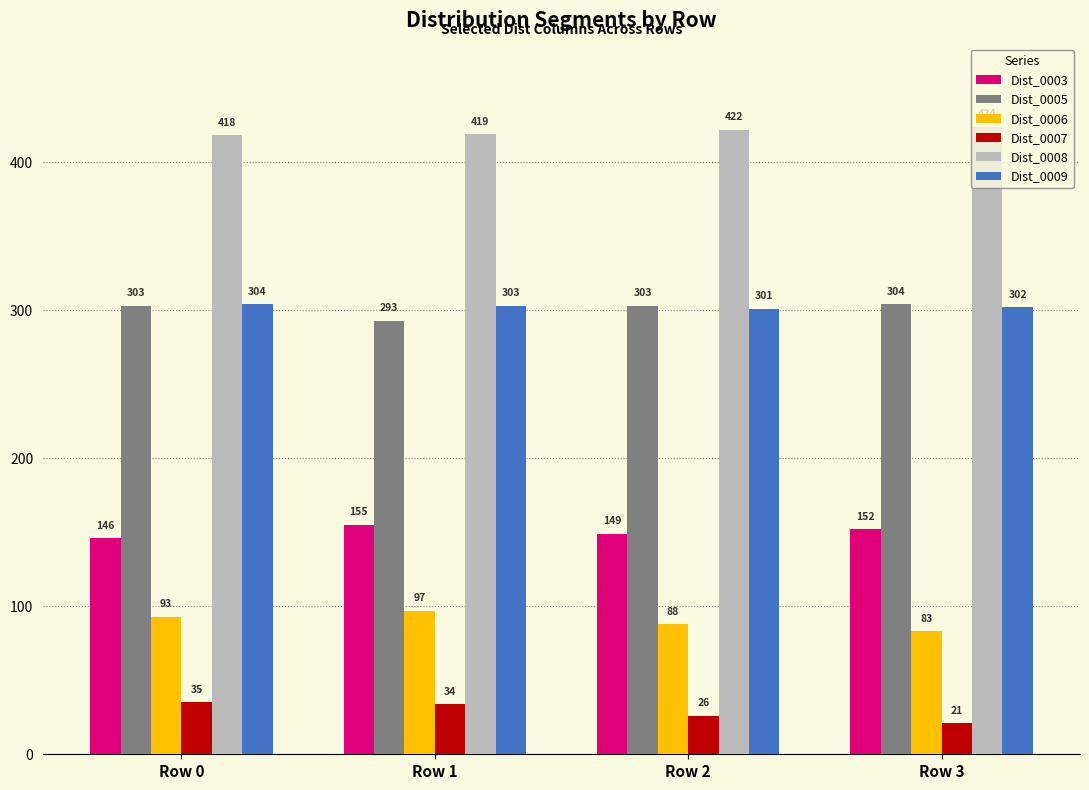

What is the difference between the highest and lowest values at Row 1?

385